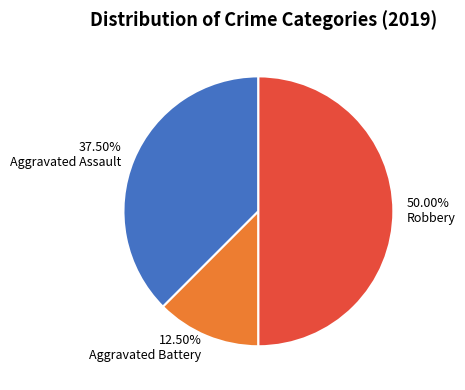

What portion of the pie excludes Aggravated Battery?

87.5%